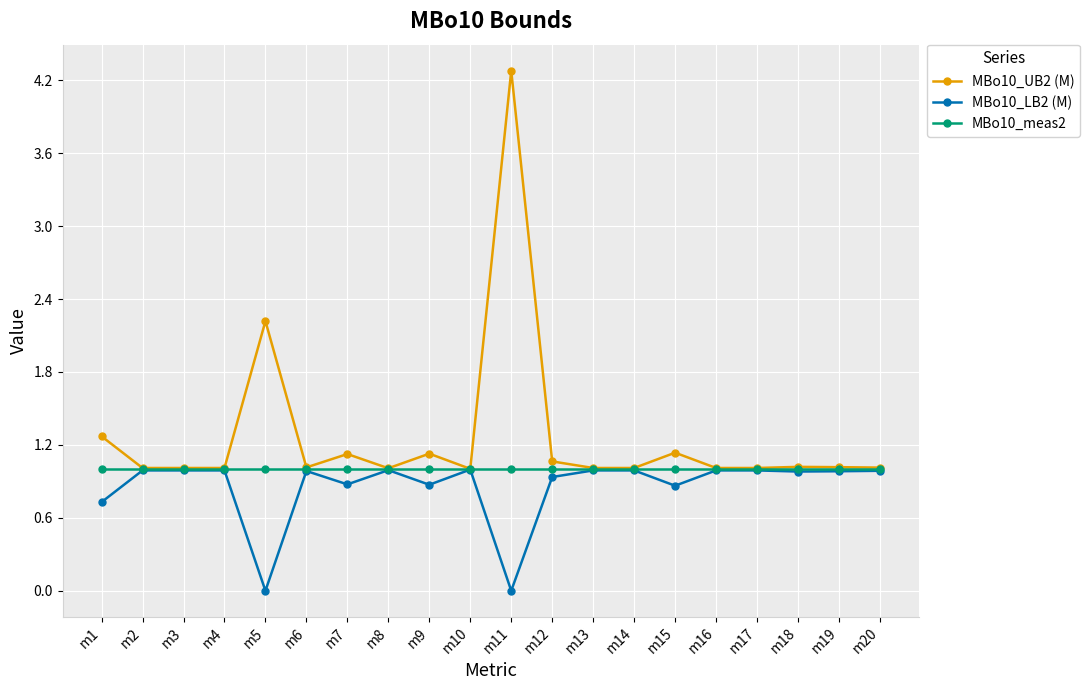

What is the approximate value of MBo10_UB2 (M) at m18?

1.0